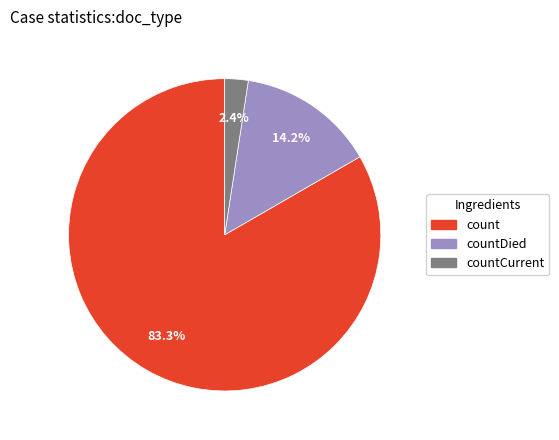

To the nearest percent, what is the average slice percentage?

33%